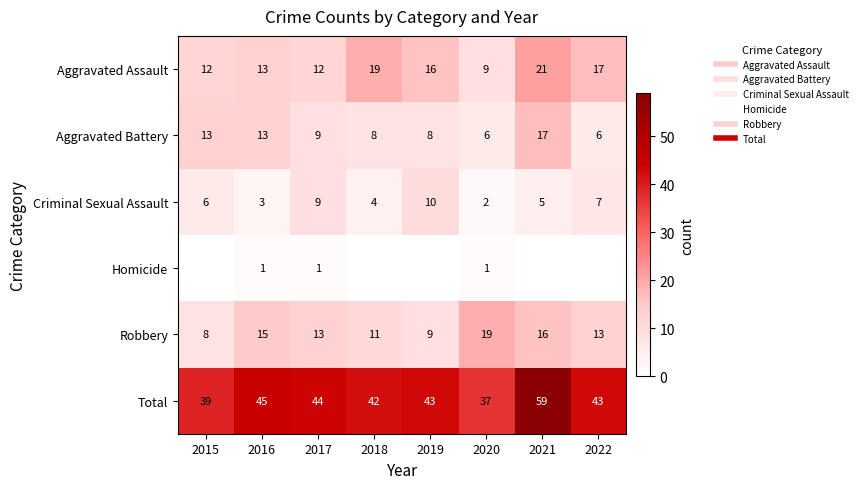

Is the value of Total at 2017 greater than the value of Aggravated Battery at 2017?

Yes